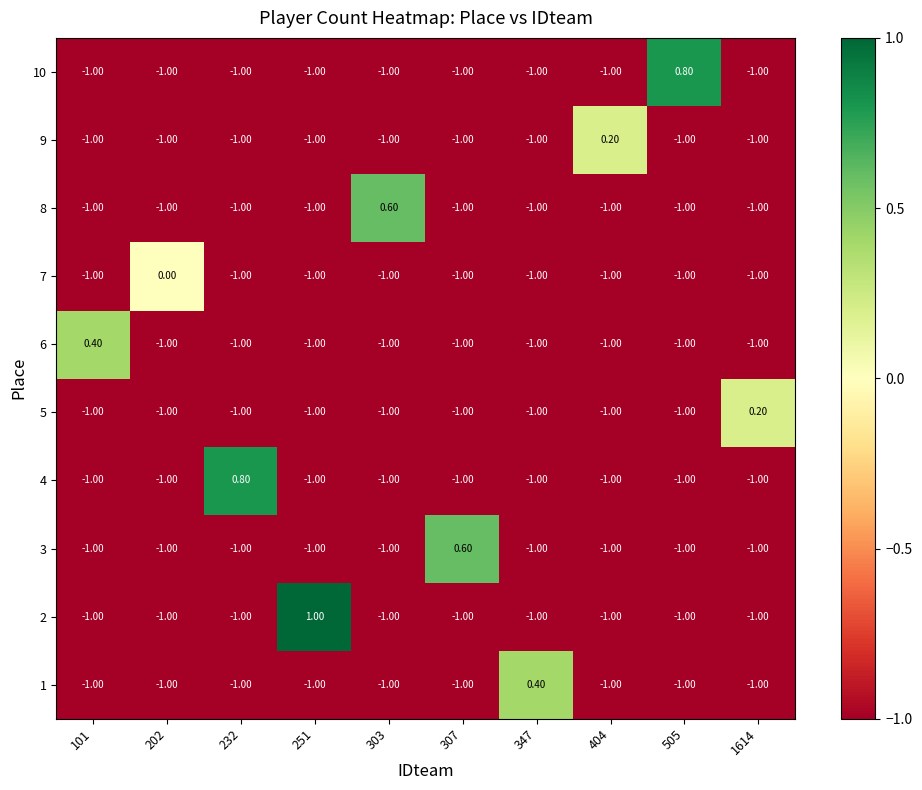

What is the total value across all series at 251?

-8.0